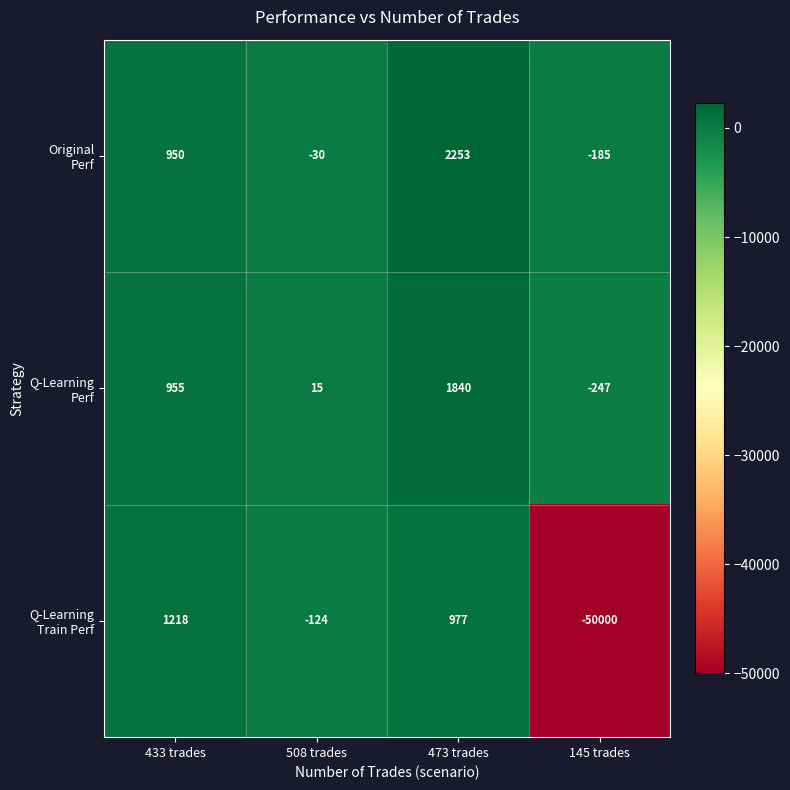

How many data points does each series have?

4